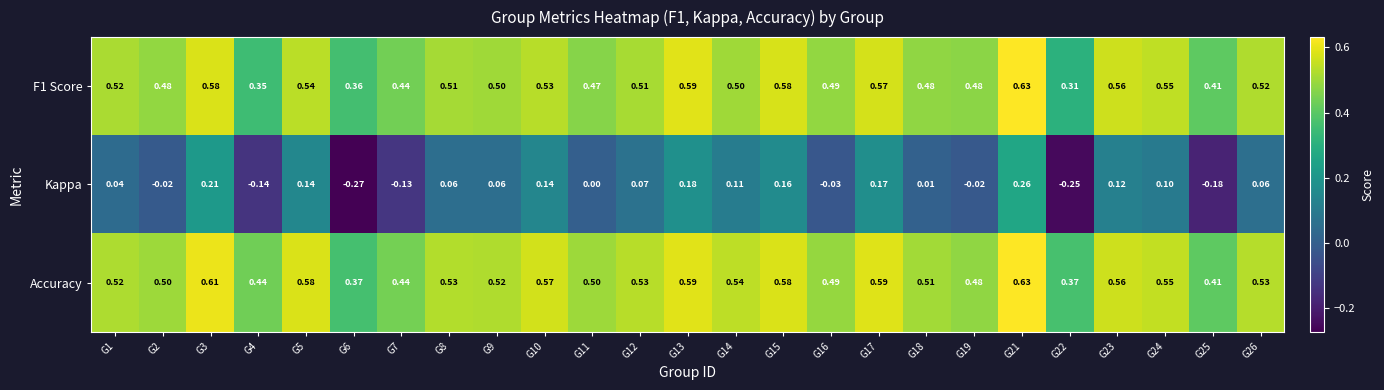

Is the value of Kappa at G21 greater than the value of Accuracy at G5?

No